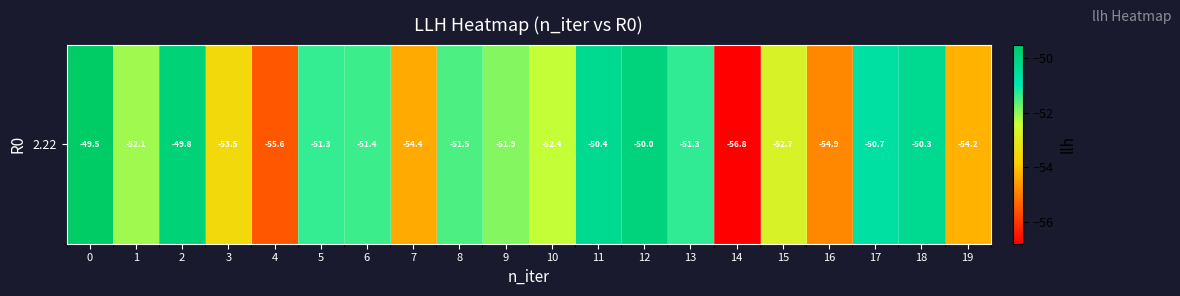

Rank the categories by value from lowest to highest.

14, 4, 16, 7, 19, 3, 15, 10, 1, 9, 8, 6, 5, 13, 17, 11, 18, 12, 2, 0